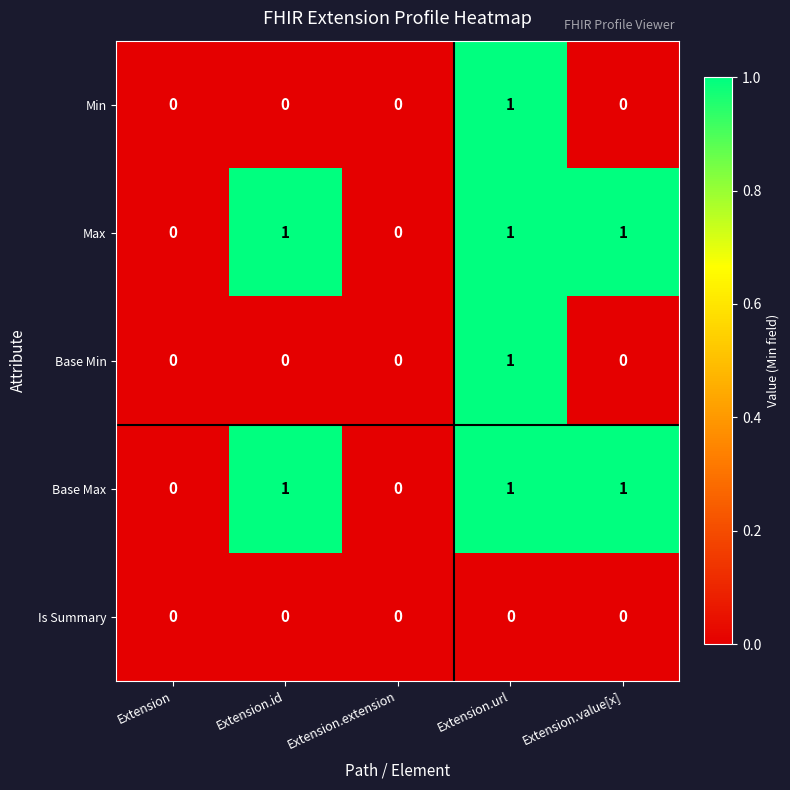

Reading left to right, what are all the values shown in this chart?

Min: 0	0	0	1	0
Max: 0	1	0	1	1
Base Min: 0	0	0	1	0
Base Max: 0	1	0	1	1
Is Summary: 0	0	0	0	0